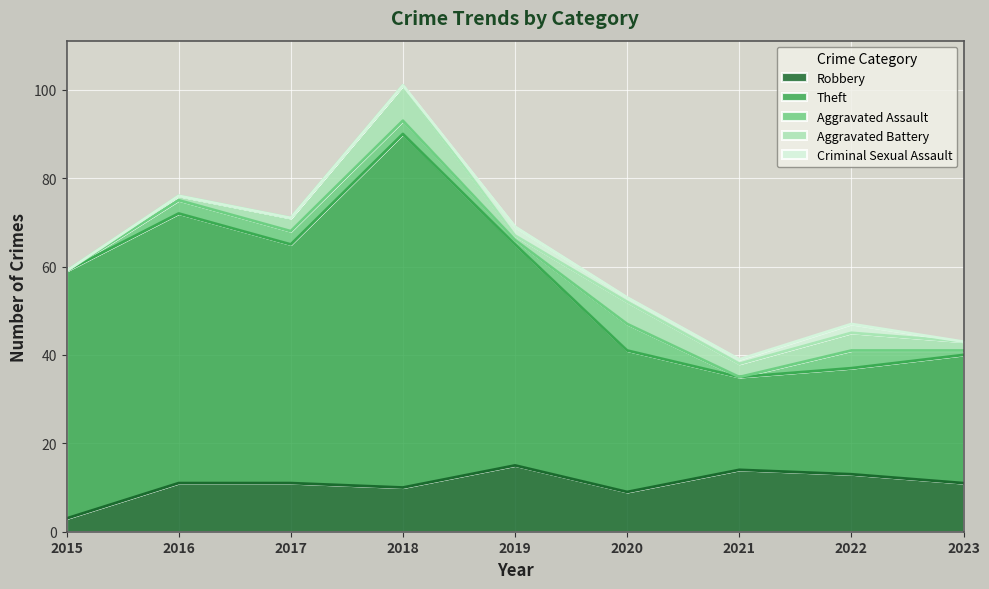

Rank the categories by Aggravated Battery value from highest to lowest.

2018, 2020, 2022, 2017, 2021, 2023, 2016, 2019, 2015